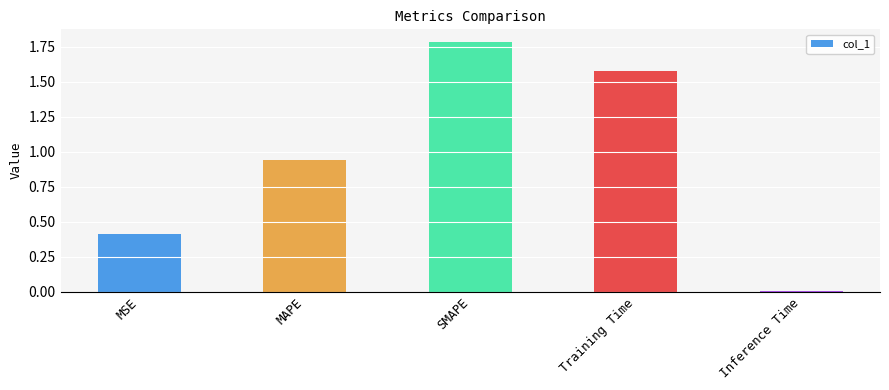

What is the value of the 3rd bar from the left?

1.8